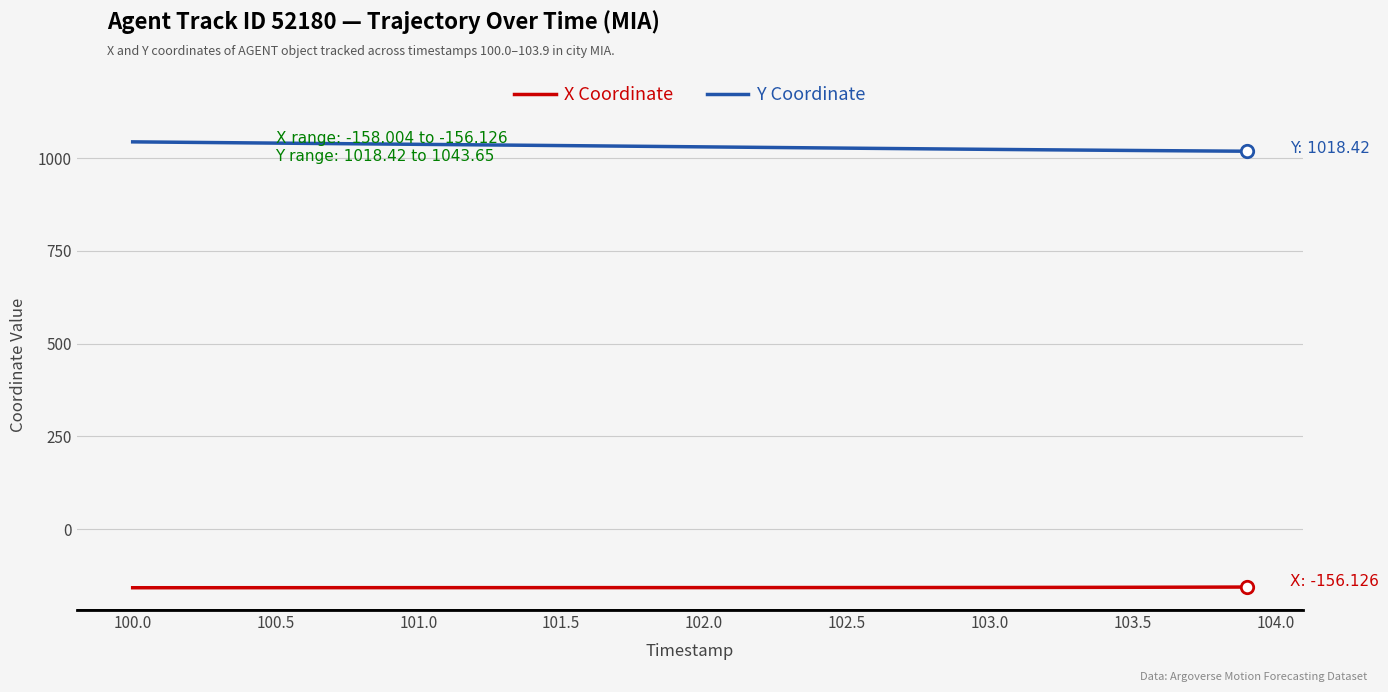

Which series has the largest total across all categories?

Y Coordinate